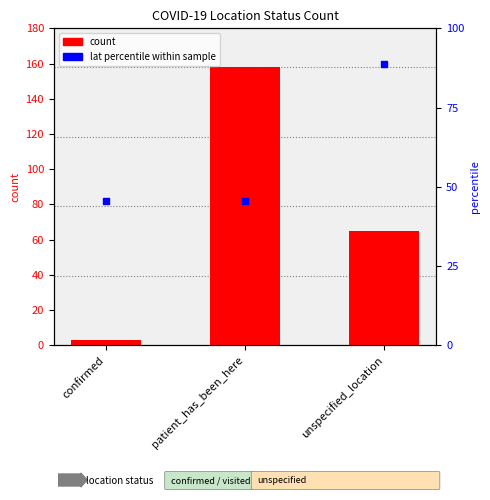

Is the value of lat percentile within sample at patient_has_been_here greater than the value of count at confirmed?

Yes